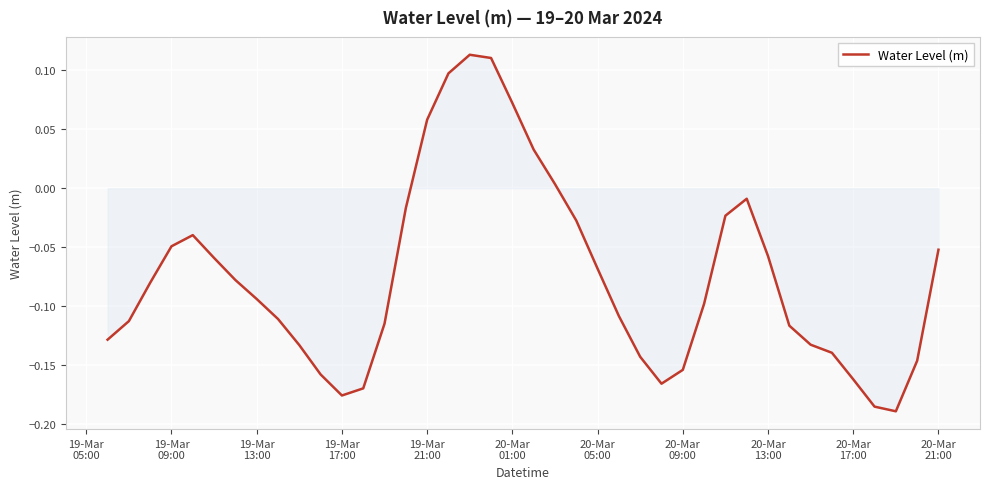

How many lines are shown in the chart?

1